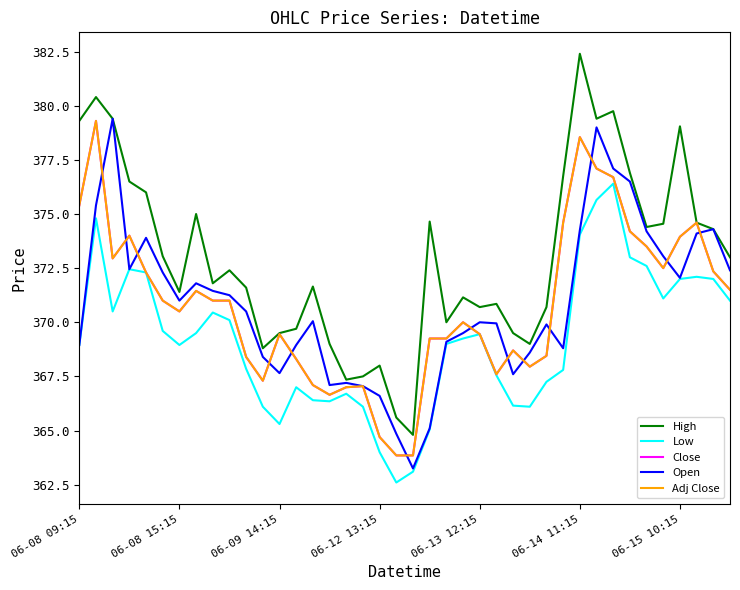

Reading left to right, list all the values displayed in this chart.

High: 379.3	380.4	379.4	376.5	376.0	373.0	371.4	375.0	371.8	372.4	371.6	368.8	369.5	369.7	371.6	369.0	367.4	367.5	368.0	365.6	364.8	374.6	370.0	371.1	370.7	370.9	369.5	369.0	370.7	376.8	382.4	379.4	379.8	376.9	374.4	374.5	379.0	374.6	374.3	373.0
Low: 369.0	374.8	370.5	372.5	372.3	369.6	369.0	369.5	370.5	370.1	367.9	366.1	365.3	367.0	366.4	366.4	366.7	366.1	364.0	362.6	363.1	365.0	369.0	369.2	369.5	367.5	366.1	366.1	367.2	367.8	374.0	375.6	376.4	373.0	372.6	371.1	372.0	372.1	372.0	371.0
Close: 375.4	379.3	373.0	374.0	372.3	371.0	370.5	371.5	371.0	371.0	368.4	367.3	369.5	368.3	367.1	366.6	367.0	367.0	364.7	363.9	363.9	369.2	369.2	370.0	369.5	367.6	368.7	368.0	368.5	374.6	378.5	377.1	376.7	374.2	373.5	372.5	374.0	374.6	372.4	371.5
Open: 369.0	375.4	379.4	372.5	373.9	372.3	371.0	371.8	371.5	371.2	370.5	368.4	367.6	369.0	370.0	367.1	367.2	367.0	366.6	364.9	363.2	365.1	369.1	369.5	370.0	370.0	367.6	368.6	369.9	368.8	374.2	379.0	377.1	376.5	374.2	373.0	372.0	374.1	374.3	372.4
Adj Close: 375.4	379.3	373.0	374.0	372.3	371.0	370.5	371.5	371.0	371.0	368.4	367.3	369.5	368.3	367.1	366.6	367.0	367.0	364.7	363.9	363.9	369.2	369.2	370.0	369.5	367.6	368.7	368.0	368.5	374.6	378.5	377.1	376.7	374.2	373.5	372.5	374.0	374.6	372.4	371.5